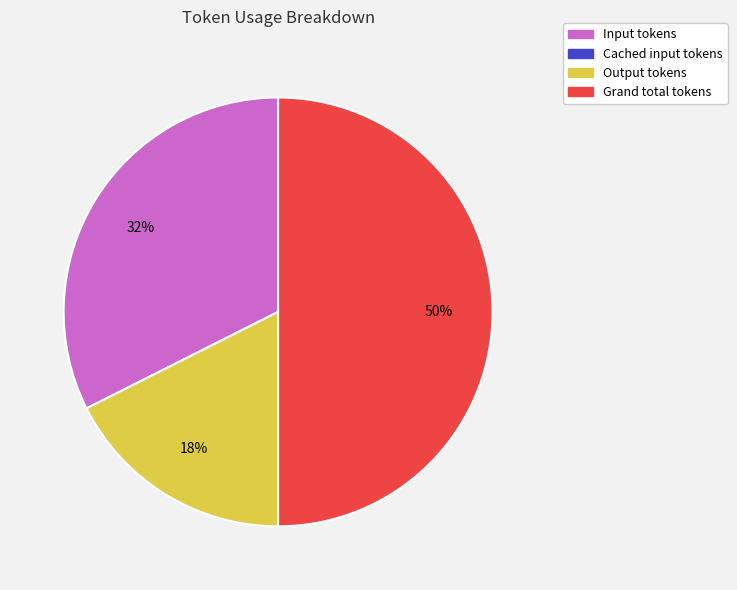

To the nearest percent, what is the average slice percentage?

33%